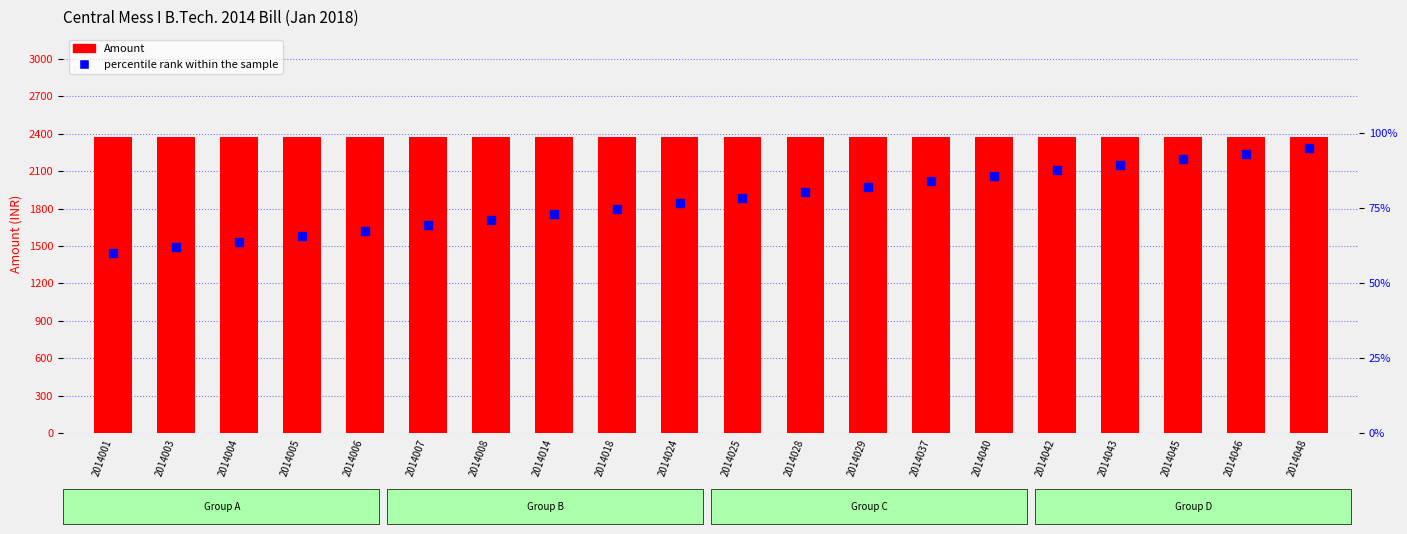

What is the total value across all series at 2014042?

2457.6